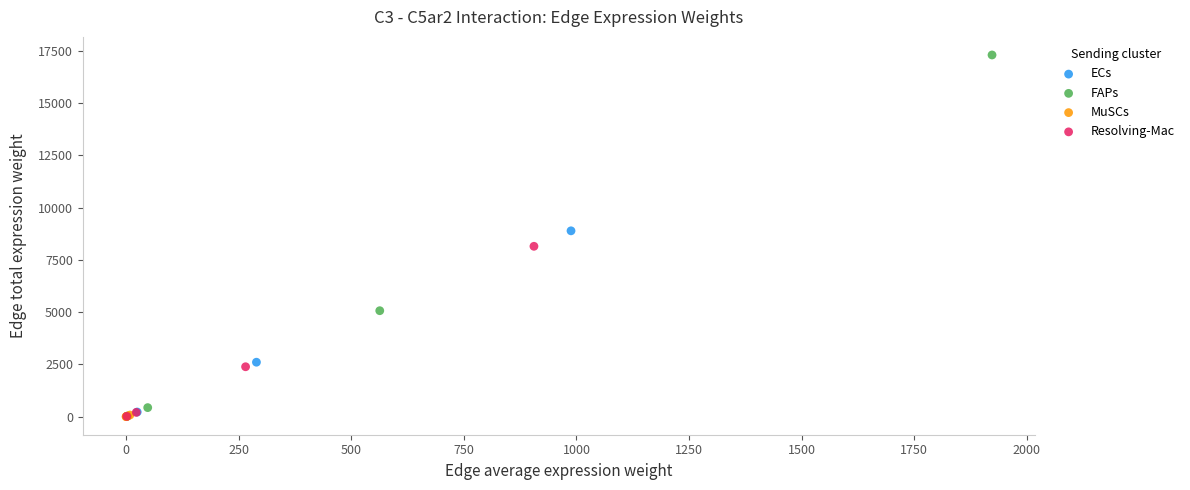

Which series has the widest spread of Y values?

FAPs